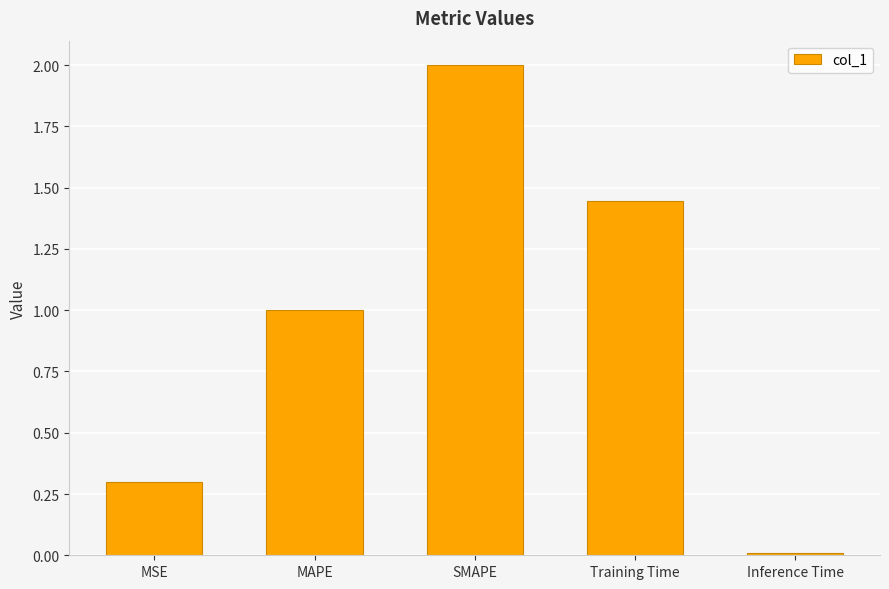

What position from the left is Training Time?

4